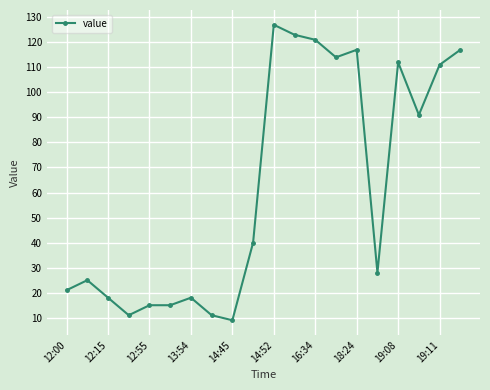

What is the value of the 1st point from the left?

21